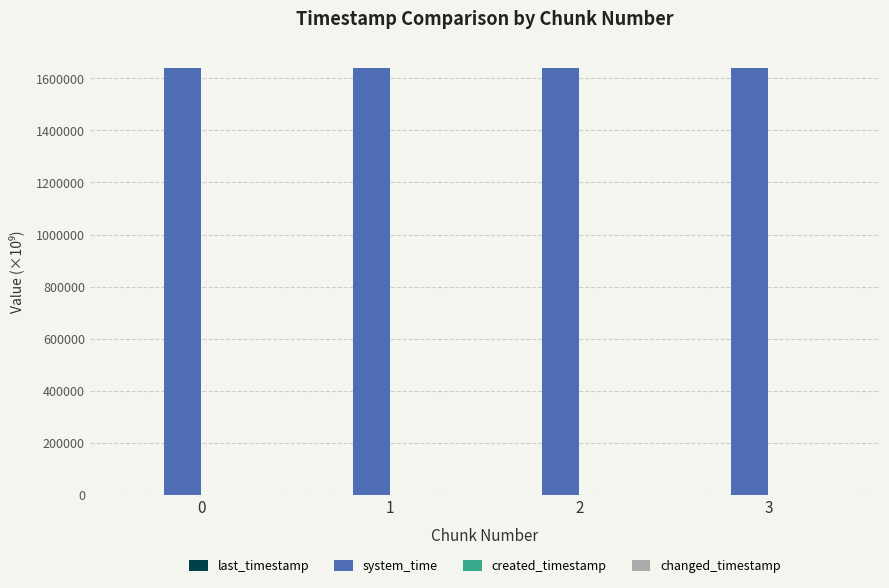

Which series has the largest total across all categories?

system_time